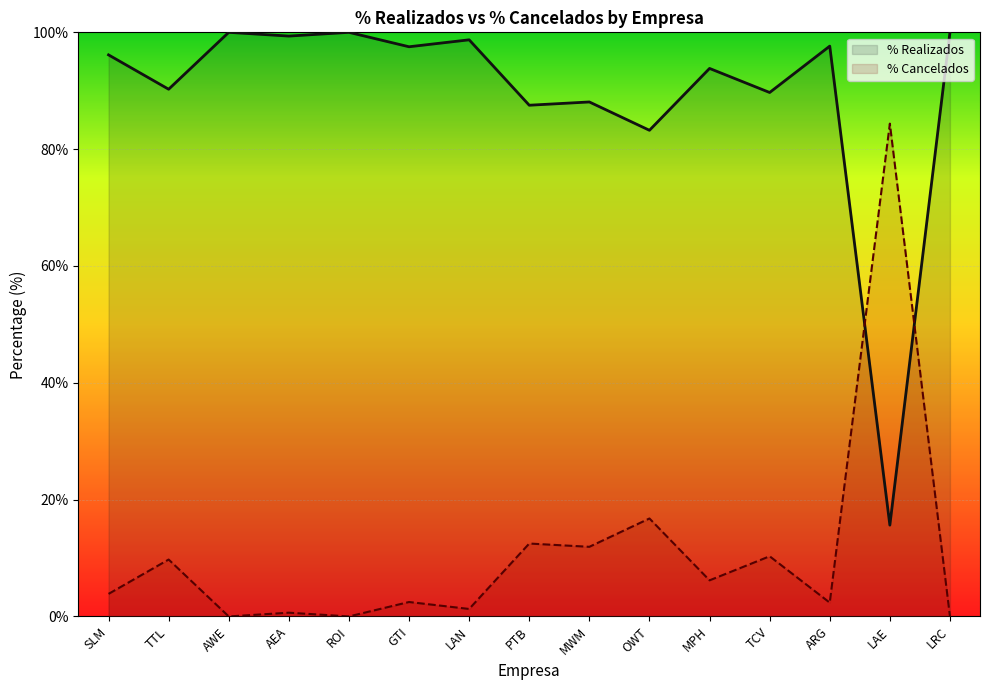

Reading left to right, extract all data points from this chart.

% Realizados: 96.1	90.3	100.0	99.4	100.0	97.5	98.7	87.5	88.1	83.2	93.8	89.7	97.6	15.6	100.0
% Cancelados: 3.9	9.7	0.0	0.6	0.0	2.5	1.3	12.5	11.9	16.8	6.2	10.3	2.4	84.4	0.0